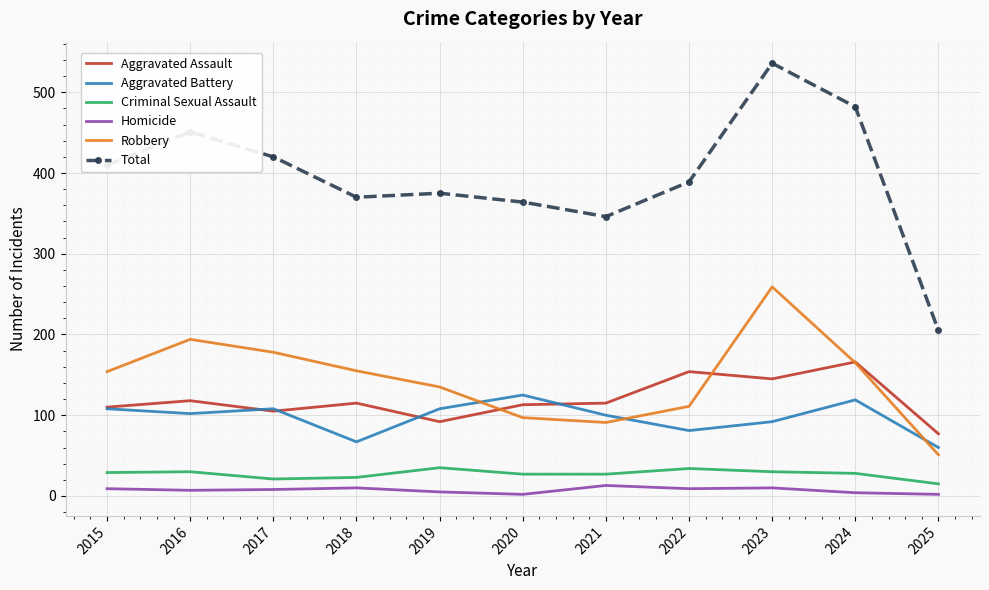

Rank the series by their maximum value, from lowest to highest.

Homicide, Criminal Sexual Assault, Aggravated Battery, Aggravated Assault, Robbery, Total